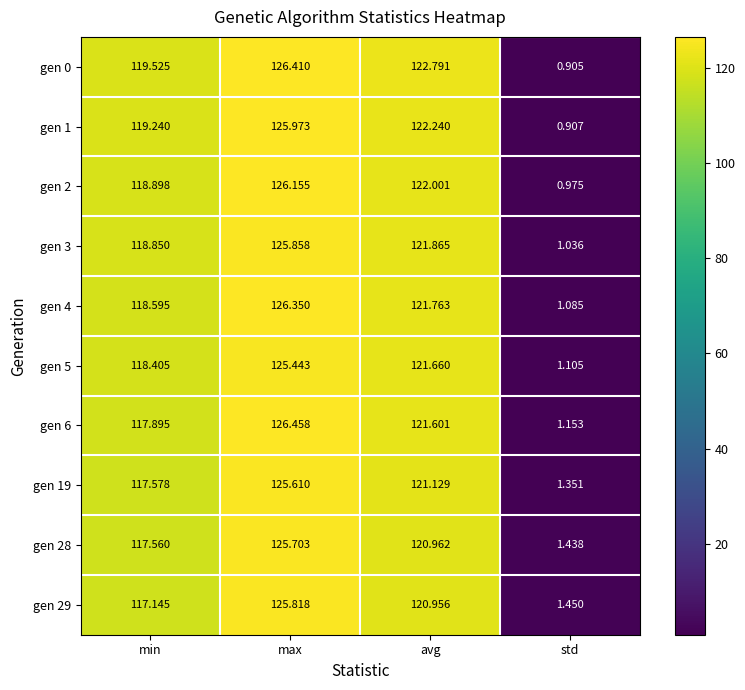

At which category is the sum across all series the highest?

max